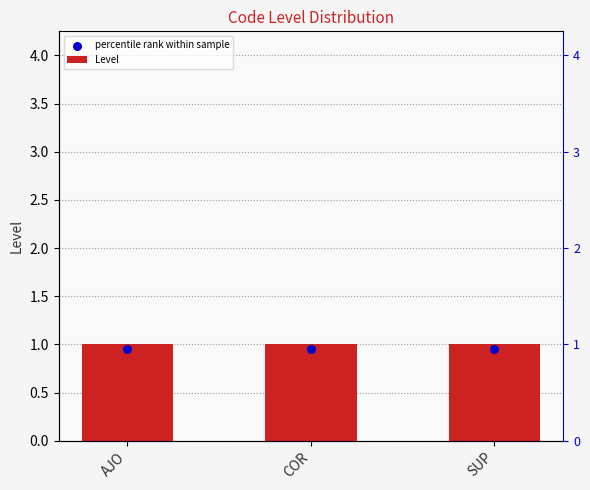

What is the total value across all series at COR?

1.9